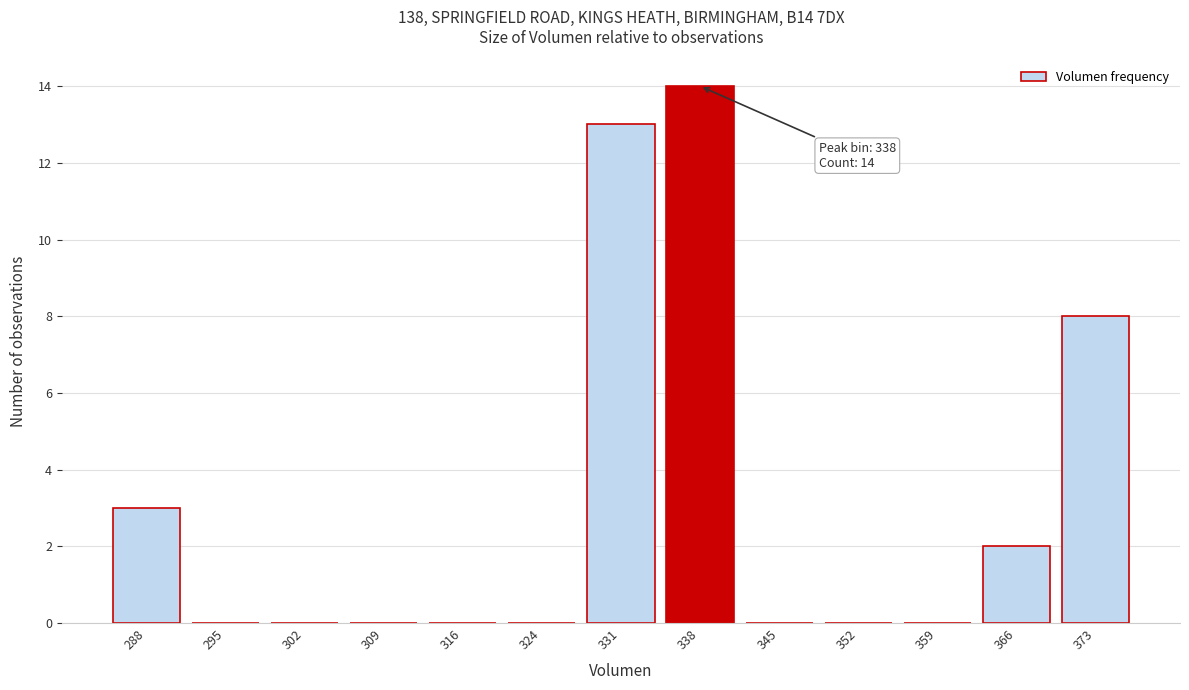

Reading right to left, what are all the values shown in this chart?

373=8	366=2	359=0	352=0	345=0	338=14	331=13	324=0	316=0	309=0	302=0	295=0	288=3